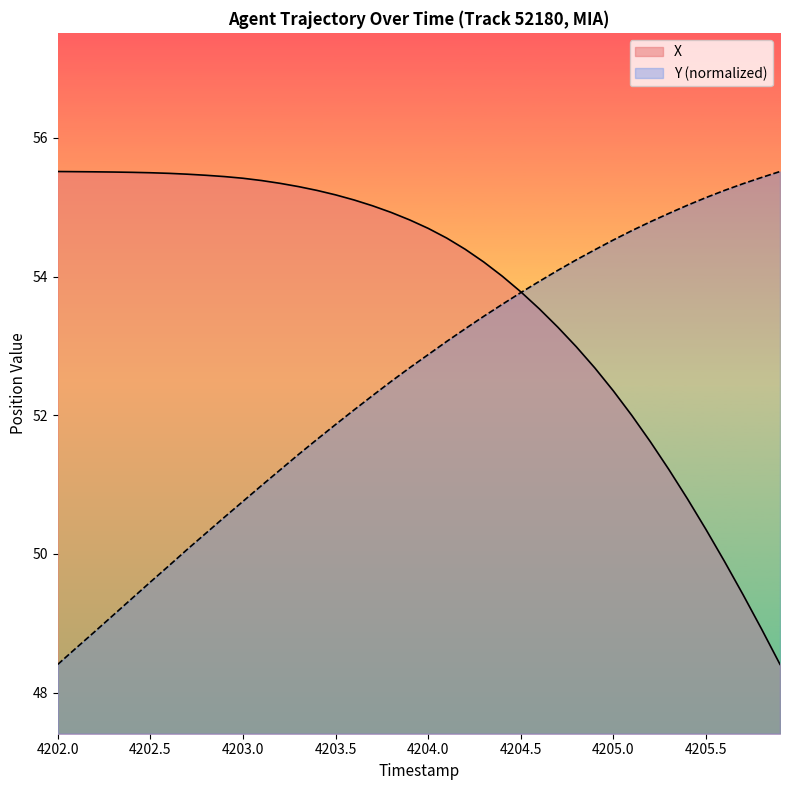

Rank the series by their maximum value, from lowest to highest.

X, Y